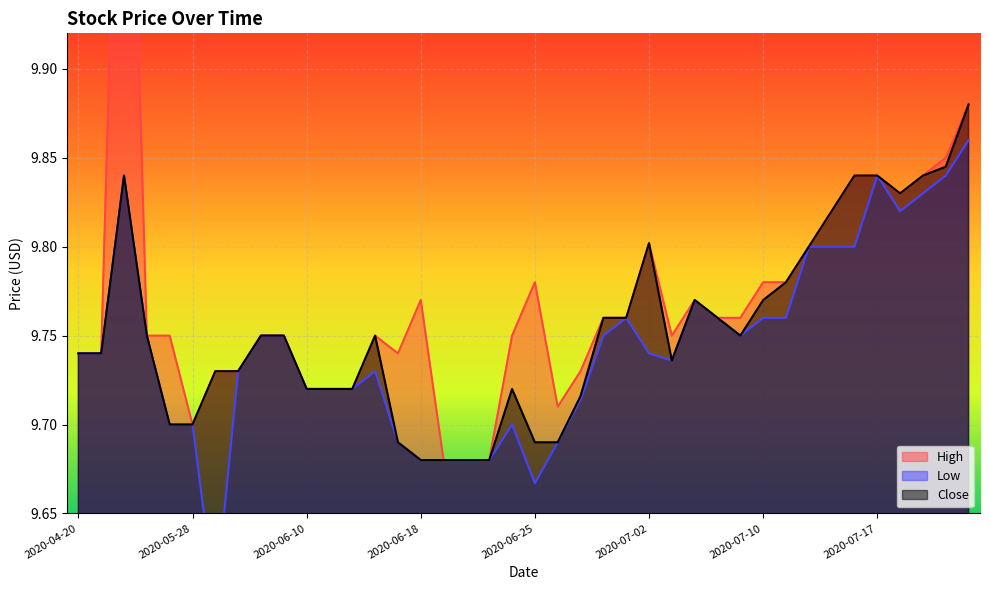

The Close series shows 9.7 at 2020-06-25. True or false?

True